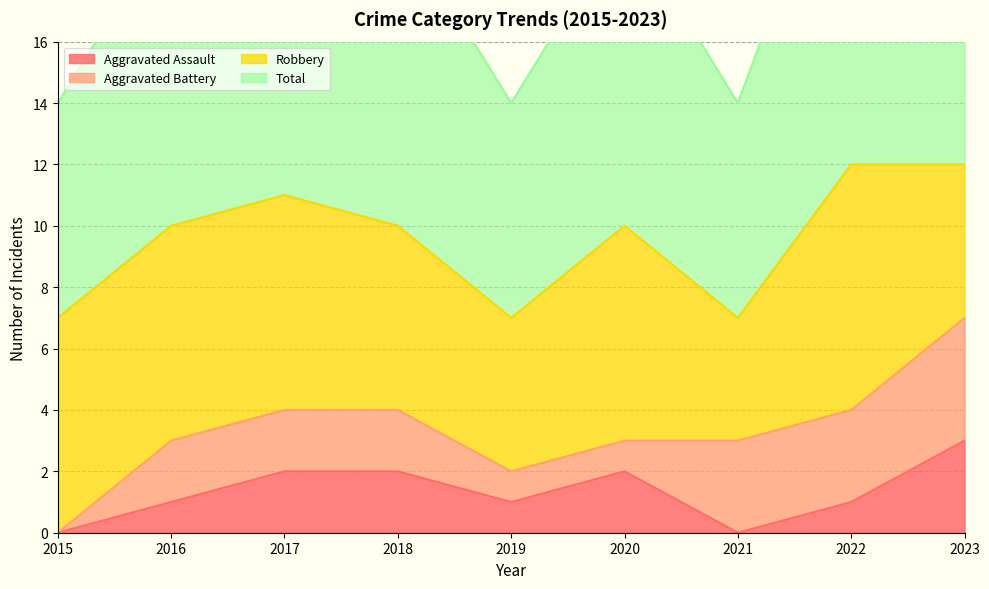

How many interior local valleys does the Total series have?

2